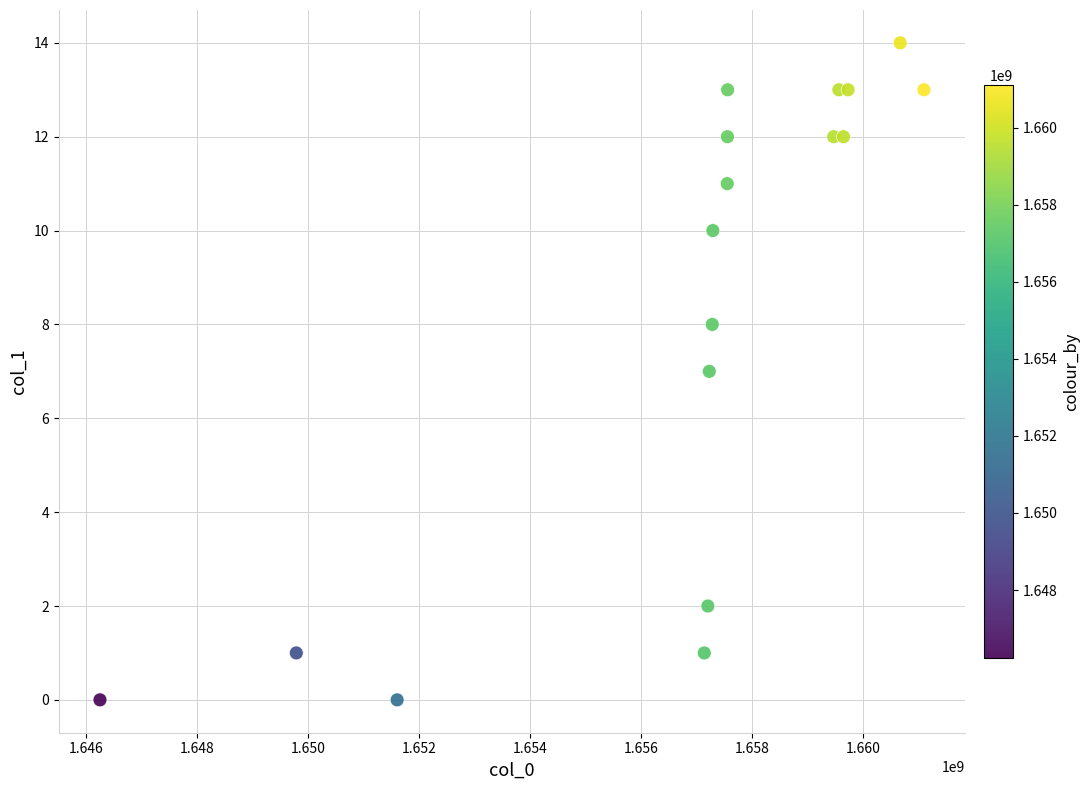

What is the range of X values (max minus min)?

14853657